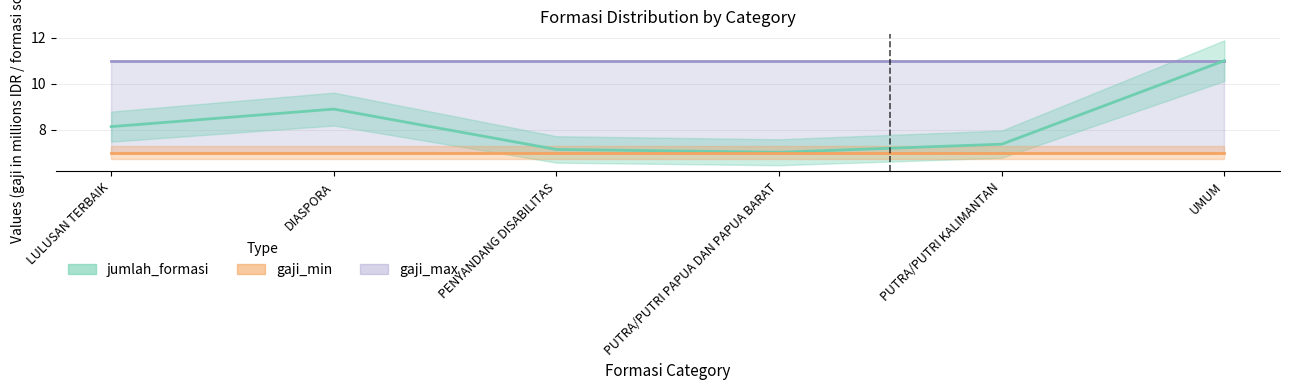

Reading left to right, what are all the values shown in this chart?

gaji_max line: LULUSAN TERBAIK=11.0	DIASPORA=11.0	PENYANDANG DISABILITAS=11.0	PUTRA/PUTRI PAPUA DAN PAPUA BARAT=11.0	PUTRA/PUTRI KALIMANTAN=11.0	UMUM=11.0
jumlah_formasi line: LULUSAN TERBAIK=8.1	DIASPORA=8.9	PENYANDANG DISABILITAS=7.2	PUTRA/PUTRI PAPUA DAN PAPUA BARAT=7.0	PUTRA/PUTRI KALIMANTAN=7.4	UMUM=11.0
gaji_min line: LULUSAN TERBAIK=7.0	DIASPORA=7.0	PENYANDANG DISABILITAS=7.0	PUTRA/PUTRI PAPUA DAN PAPUA BARAT=7.0	PUTRA/PUTRI KALIMANTAN=7.0	UMUM=7.0